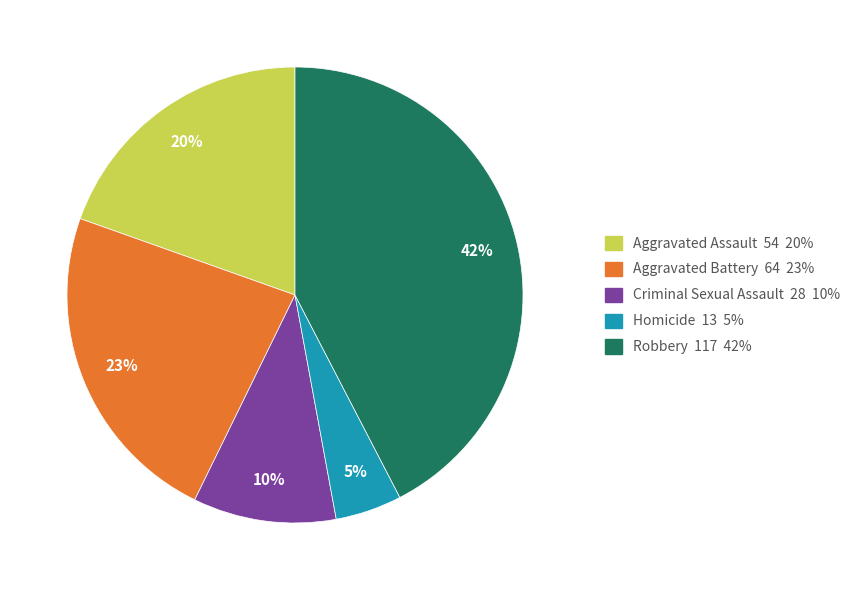

Count the number of slices in the pie.

5